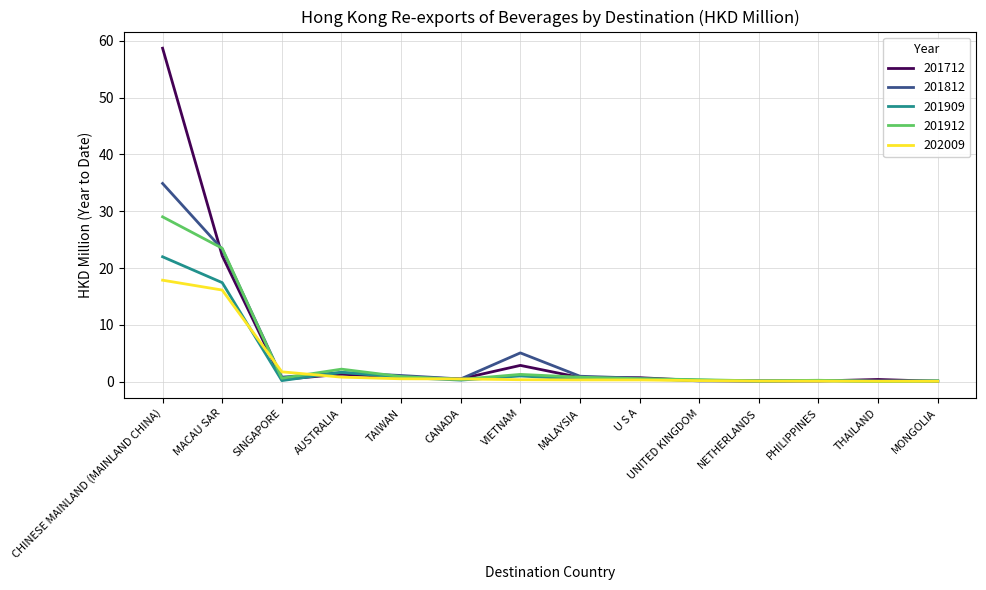

What position from the left is NETHERLANDS?

11